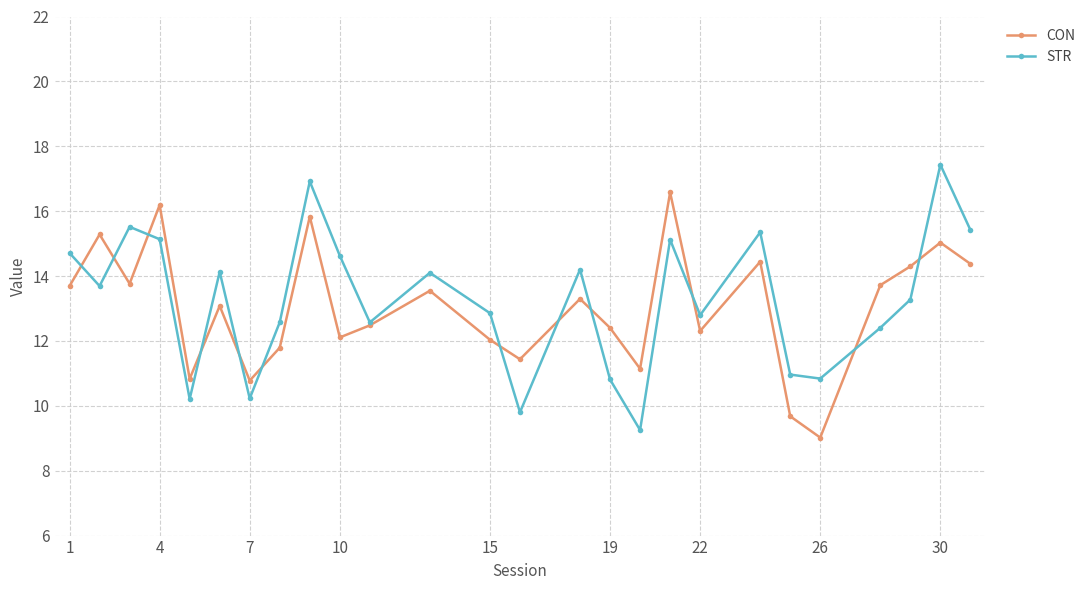

What is the value of the STR point at the 8th from the left?

12.6